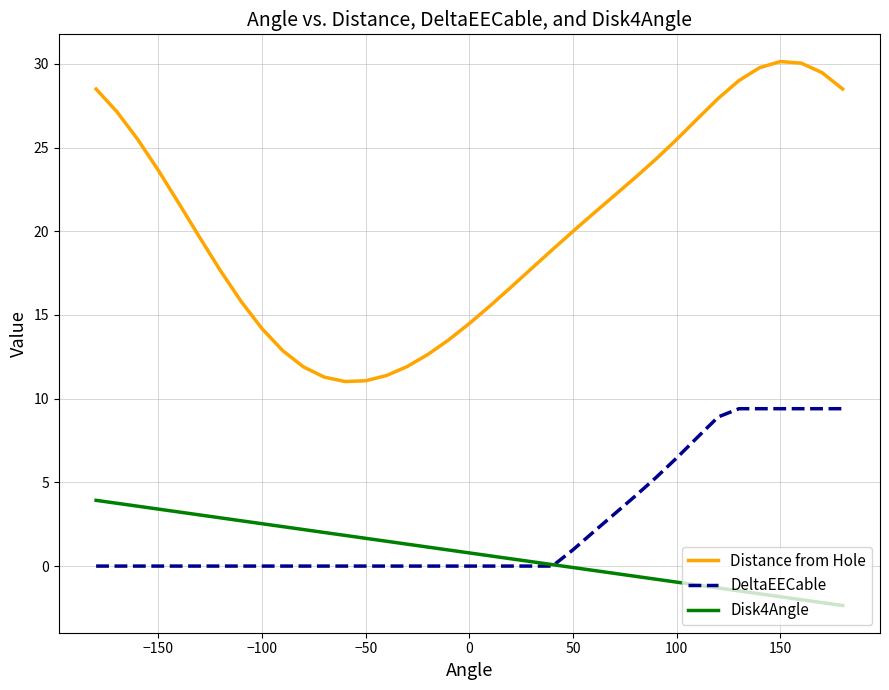

What is the smallest value displayed?

-2.4